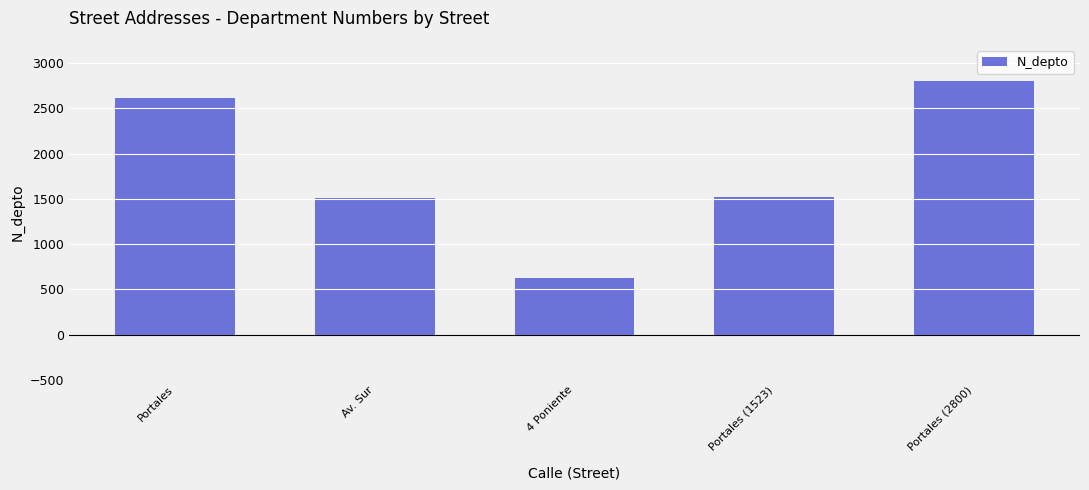

How many data points are less than 1523?

2